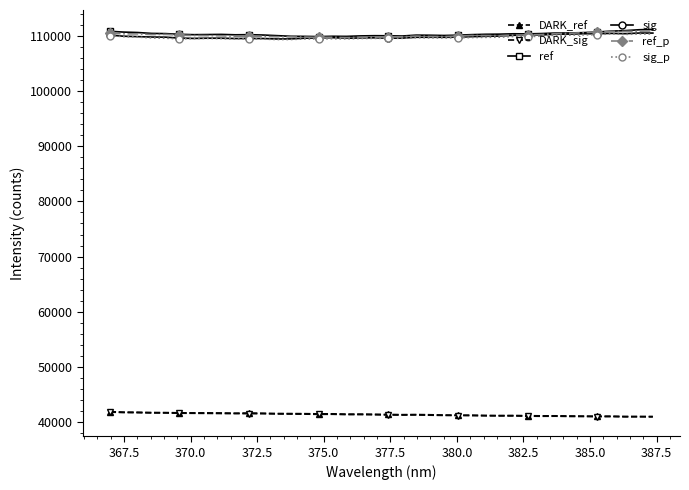

True or false: DARK_ref and ref intersect in this chart.

False